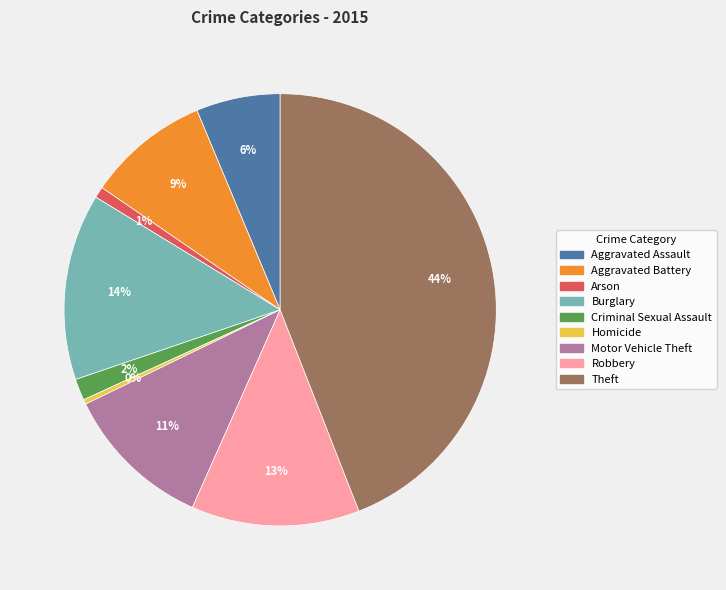

To the nearest percent, what percentage of the pie is Aggravated Battery?

9%